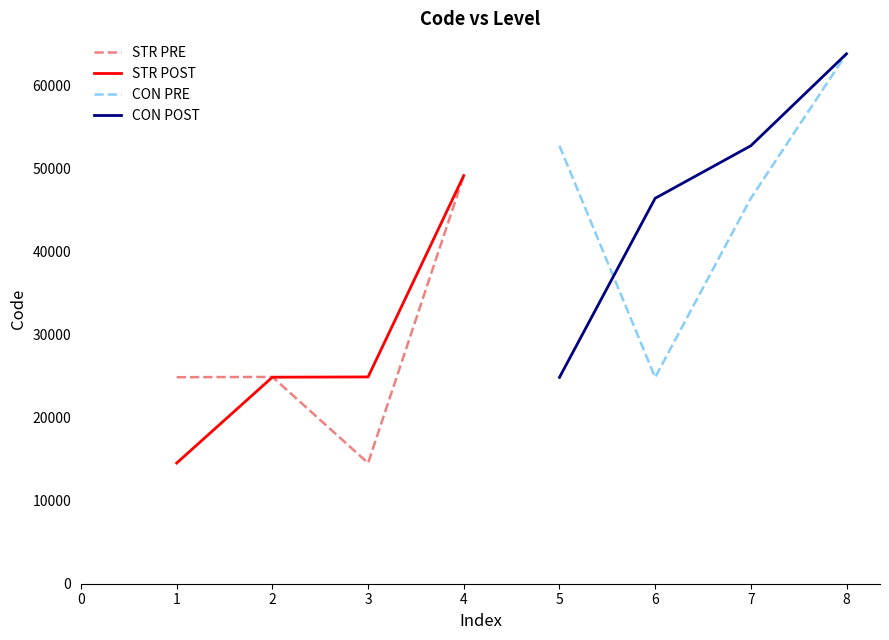

After their last crossing, which series has the higher values: STR PRE or STR POST?

STR POST